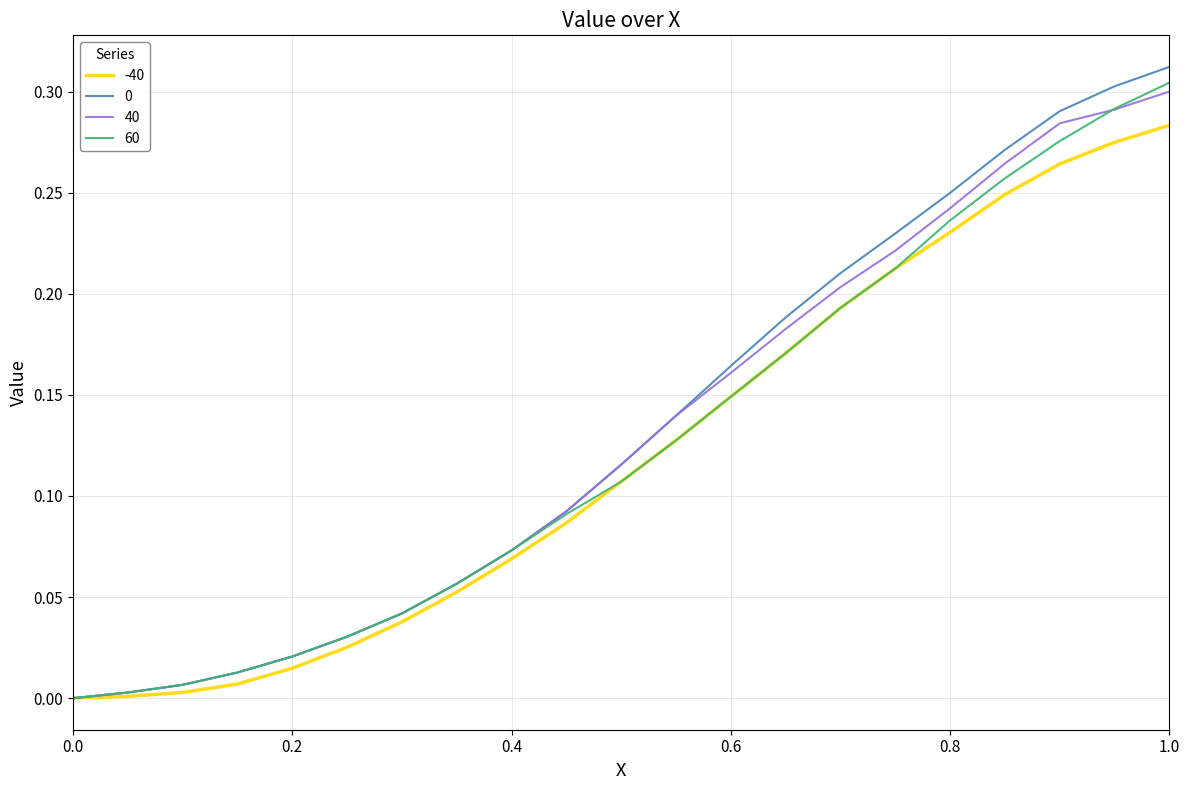

How many lines are shown in the chart?

4